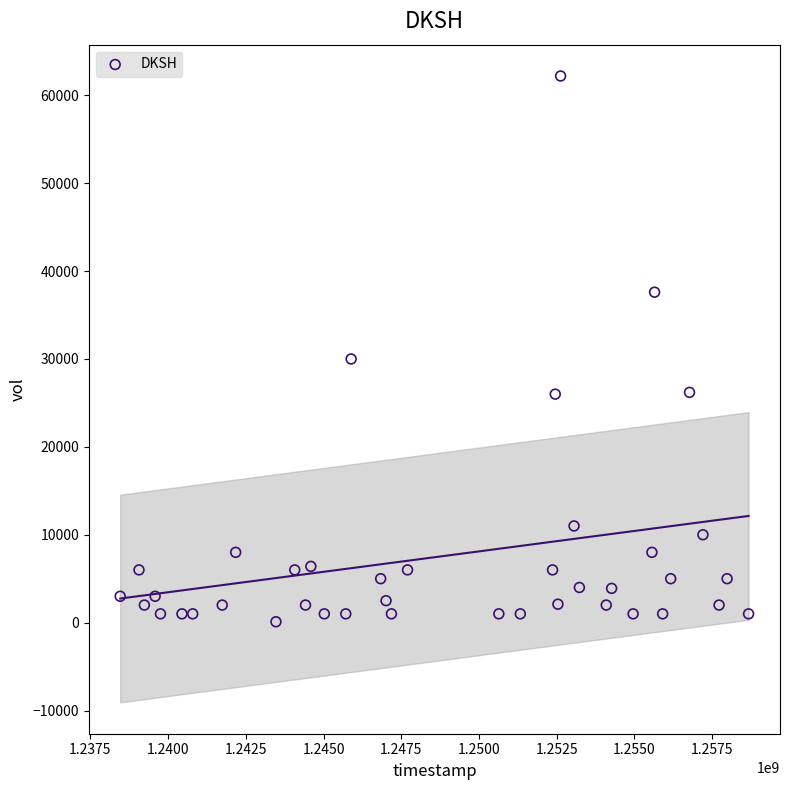

What Y value in the scatter plot is closest to 31150?

30000